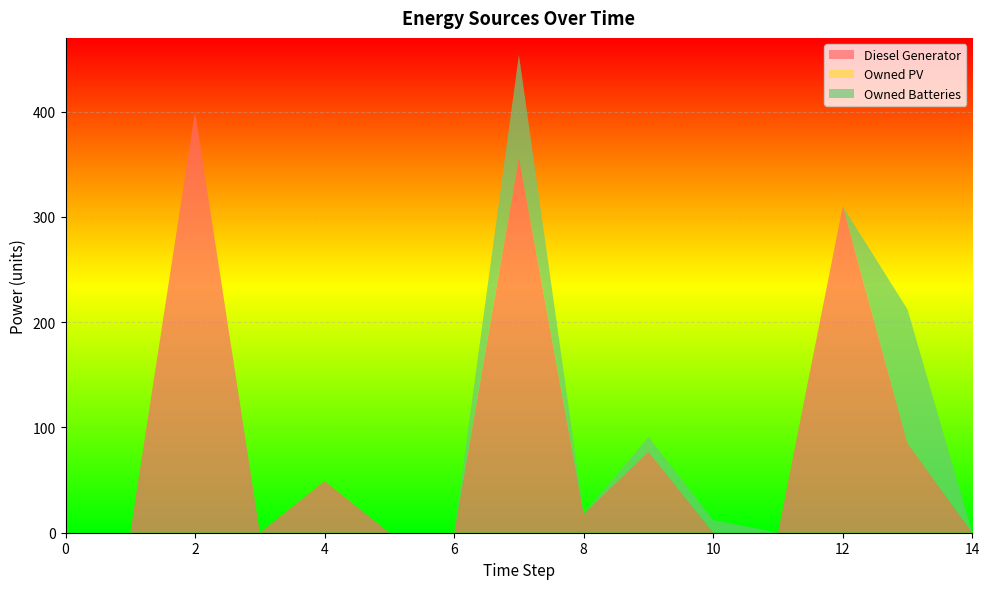

Reading left to right, list all the values displayed in this chart.

Diesel Generator: 0=0.0	1=0.0	2=400.0	3=0.0	4=49.0	5=0.0	6=0.0	7=356.0	8=18.0	9=77.0	10=0.0	11=0.0	12=310.0	13=85.0	14=0.0
Owned PV: 0=0.0	1=0.0	2=0.0	3=0.0	4=0.0	5=0.0	6=0.0	7=0.0	8=0.0	9=0.0	10=0.0	11=0.0	12=0.0	13=0.0	14=0.0
Owned Batteries: 0=0.0	1=0.0	2=0.0	3=0.0	4=0.0	5=0.0	6=0.0	7=98.0	8=0.0	9=14.0	10=12.0	11=0.0	12=0.0	13=127.0	14=0.0